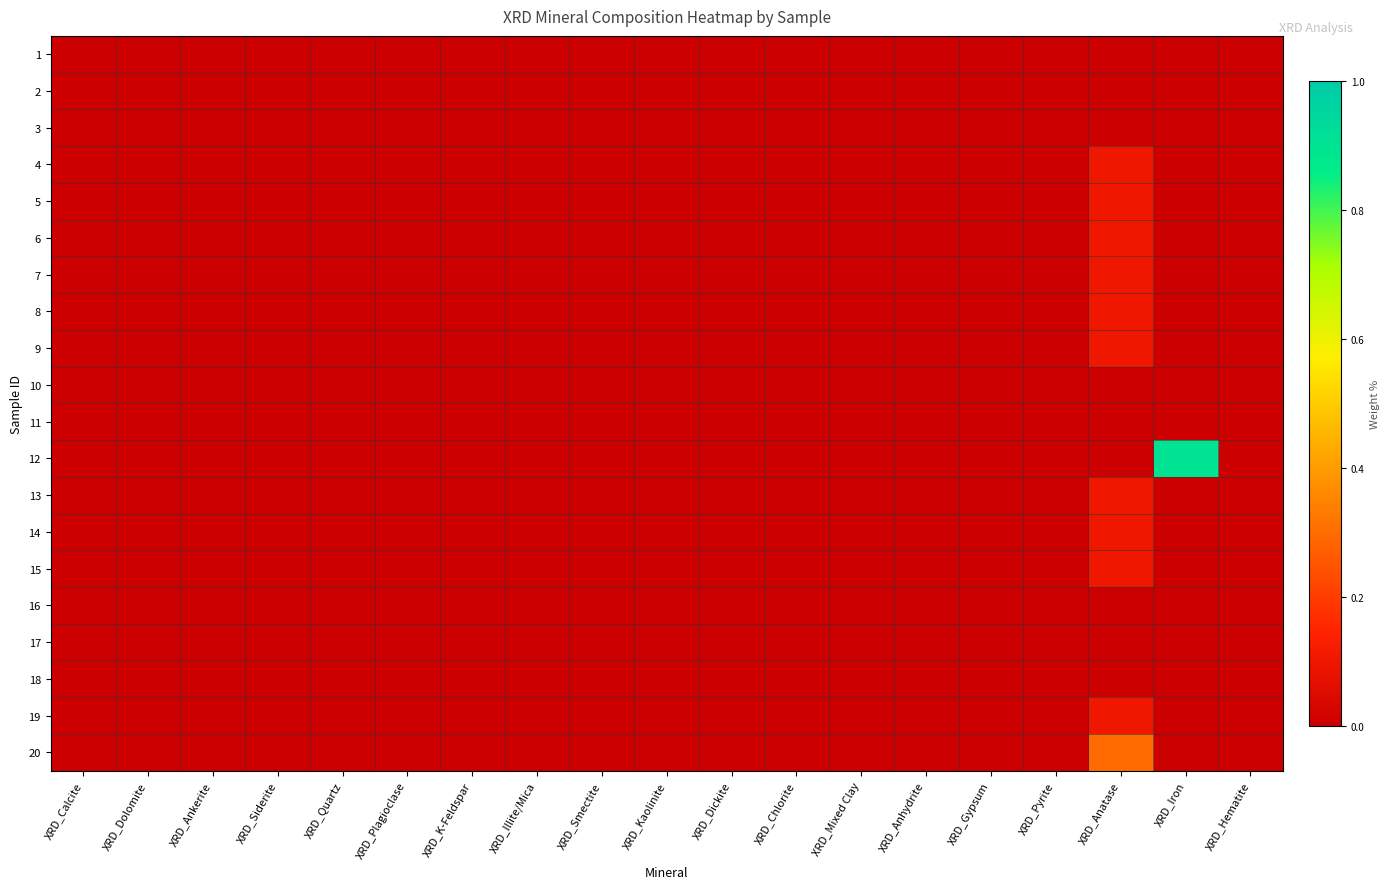

Reading left to right, extract all data points from this chart.

1: XRD_Calcite=0.0	XRD_Dolomite=0.0	XRD_Ankerite=0.0	XRD_Siderite=0.0	XRD_Quartz=0.0	XRD_Plagioclase=0.0	XRD_K-Feldspar=0.0	XRD_Illite/Mica=0.0	XRD_Smectite=0.0	XRD_Kaolinite=0.0	XRD_Dickite=0.0	XRD_Chlorite=0.0	XRD_Mixed Clay=0.0	XRD_Anhydrite=0.0	XRD_Gypsum=0.0	XRD_Pyrite=0.0	XRD_Anatase=0.0	XRD_Iron=0.0	XRD_Hematite=0.0
2: XRD_Calcite=0.0	XRD_Dolomite=0.0	XRD_Ankerite=0.0	XRD_Siderite=0.0	XRD_Quartz=0.0	XRD_Plagioclase=0.0	XRD_K-Feldspar=0.0	XRD_Illite/Mica=0.0	XRD_Smectite=0.0	XRD_Kaolinite=0.0	XRD_Dickite=0.0	XRD_Chlorite=0.0	XRD_Mixed Clay=0.0	XRD_Anhydrite=0.0	XRD_Gypsum=0.0	XRD_Pyrite=0.0	XRD_Anatase=0.0	XRD_Iron=0.0	XRD_Hematite=0.0
3: XRD_Calcite=0.0	XRD_Dolomite=0.0	XRD_Ankerite=0.0	XRD_Siderite=0.0	XRD_Quartz=0.0	XRD_Plagioclase=0.0	XRD_K-Feldspar=0.0	XRD_Illite/Mica=0.0	XRD_Smectite=0.0	XRD_Kaolinite=0.0	XRD_Dickite=0.0	XRD_Chlorite=0.0	XRD_Mixed Clay=0.0	XRD_Anhydrite=0.0	XRD_Gypsum=0.0	XRD_Pyrite=0.0	XRD_Anatase=0.0	XRD_Iron=0.0	XRD_Hematite=0.0
4: XRD_Calcite=0.0	XRD_Dolomite=0.0	XRD_Ankerite=0.0	XRD_Siderite=0.0	XRD_Quartz=0.0	XRD_Plagioclase=0.0	XRD_K-Feldspar=0.0	XRD_Illite/Mica=0.0	XRD_Smectite=0.0	XRD_Kaolinite=0.0	XRD_Dickite=0.0	XRD_Chlorite=0.0	XRD_Mixed Clay=0.0	XRD_Anhydrite=0.0	XRD_Gypsum=0.0	XRD_Pyrite=0.0	XRD_Anatase=0.1	XRD_Iron=0.0	XRD_Hematite=0.0
5: XRD_Calcite=0.0	XRD_Dolomite=0.0	XRD_Ankerite=0.0	XRD_Siderite=0.0	XRD_Quartz=0.0	XRD_Plagioclase=0.0	XRD_K-Feldspar=0.0	XRD_Illite/Mica=0.0	XRD_Smectite=0.0	XRD_Kaolinite=0.0	XRD_Dickite=0.0	XRD_Chlorite=0.0	XRD_Mixed Clay=0.0	XRD_Anhydrite=0.0	XRD_Gypsum=0.0	XRD_Pyrite=0.0	XRD_Anatase=0.1	XRD_Iron=0.0	XRD_Hematite=0.0
6: XRD_Calcite=0.0	XRD_Dolomite=0.0	XRD_Ankerite=0.0	XRD_Siderite=0.0	XRD_Quartz=0.0	XRD_Plagioclase=0.0	XRD_K-Feldspar=0.0	XRD_Illite/Mica=0.0	XRD_Smectite=0.0	XRD_Kaolinite=0.0	XRD_Dickite=0.0	XRD_Chlorite=0.0	XRD_Mixed Clay=0.0	XRD_Anhydrite=0.0	XRD_Gypsum=0.0	XRD_Pyrite=0.0	XRD_Anatase=0.1	XRD_Iron=0.0	XRD_Hematite=0.0
7: XRD_Calcite=0.0	XRD_Dolomite=0.0	XRD_Ankerite=0.0	XRD_Siderite=0.0	XRD_Quartz=0.0	XRD_Plagioclase=0.0	XRD_K-Feldspar=0.0	XRD_Illite/Mica=0.0	XRD_Smectite=0.0	XRD_Kaolinite=0.0	XRD_Dickite=0.0	XRD_Chlorite=0.0	XRD_Mixed Clay=0.0	XRD_Anhydrite=0.0	XRD_Gypsum=0.0	XRD_Pyrite=0.0	XRD_Anatase=0.1	XRD_Iron=0.0	XRD_Hematite=0.0
8: XRD_Calcite=0.0	XRD_Dolomite=0.0	XRD_Ankerite=0.0	XRD_Siderite=0.0	XRD_Quartz=0.0	XRD_Plagioclase=0.0	XRD_K-Feldspar=0.0	XRD_Illite/Mica=0.0	XRD_Smectite=0.0	XRD_Kaolinite=0.0	XRD_Dickite=0.0	XRD_Chlorite=0.0	XRD_Mixed Clay=0.0	XRD_Anhydrite=0.0	XRD_Gypsum=0.0	XRD_Pyrite=0.0	XRD_Anatase=0.1	XRD_Iron=0.0	XRD_Hematite=0.0
9: XRD_Calcite=0.0	XRD_Dolomite=0.0	XRD_Ankerite=0.0	XRD_Siderite=0.0	XRD_Quartz=0.0	XRD_Plagioclase=0.0	XRD_K-Feldspar=0.0	XRD_Illite/Mica=0.0	XRD_Smectite=0.0	XRD_Kaolinite=0.0	XRD_Dickite=0.0	XRD_Chlorite=0.0	XRD_Mixed Clay=0.0	XRD_Anhydrite=0.0	XRD_Gypsum=0.0	XRD_Pyrite=0.0	XRD_Anatase=0.1	XRD_Iron=0.0	XRD_Hematite=0.0
10: XRD_Calcite=0.0	XRD_Dolomite=0.0	XRD_Ankerite=0.0	XRD_Siderite=0.0	XRD_Quartz=0.0	XRD_Plagioclase=0.0	XRD_K-Feldspar=0.0	XRD_Illite/Mica=0.0	XRD_Smectite=0.0	XRD_Kaolinite=0.0	XRD_Dickite=0.0	XRD_Chlorite=0.0	XRD_Mixed Clay=0.0	XRD_Anhydrite=0.0	XRD_Gypsum=0.0	XRD_Pyrite=0.0	XRD_Anatase=0.0	XRD_Iron=0.0	XRD_Hematite=0.0
11: XRD_Calcite=0.0	XRD_Dolomite=0.0	XRD_Ankerite=0.0	XRD_Siderite=0.0	XRD_Quartz=0.0	XRD_Plagioclase=0.0	XRD_K-Feldspar=0.0	XRD_Illite/Mica=0.0	XRD_Smectite=0.0	XRD_Kaolinite=0.0	XRD_Dickite=0.0	XRD_Chlorite=0.0	XRD_Mixed Clay=0.0	XRD_Anhydrite=0.0	XRD_Gypsum=0.0	XRD_Pyrite=0.0	XRD_Anatase=0.0	XRD_Iron=0.0	XRD_Hematite=0.0
12: XRD_Calcite=0.0	XRD_Dolomite=0.0	XRD_Ankerite=0.0	XRD_Siderite=0.0	XRD_Quartz=0.0	XRD_Plagioclase=0.0	XRD_K-Feldspar=0.0	XRD_Illite/Mica=0.0	XRD_Smectite=0.0	XRD_Kaolinite=0.0	XRD_Dickite=0.0	XRD_Chlorite=0.0	XRD_Mixed Clay=0.0	XRD_Anhydrite=0.0	XRD_Gypsum=0.0	XRD_Pyrite=0.0	XRD_Anatase=0.0	XRD_Iron=0.9	XRD_Hematite=0.0
13: XRD_Calcite=0.0	XRD_Dolomite=0.0	XRD_Ankerite=0.0	XRD_Siderite=0.0	XRD_Quartz=0.0	XRD_Plagioclase=0.0	XRD_K-Feldspar=0.0	XRD_Illite/Mica=0.0	XRD_Smectite=0.0	XRD_Kaolinite=0.0	XRD_Dickite=0.0	XRD_Chlorite=0.0	XRD_Mixed Clay=0.0	XRD_Anhydrite=0.0	XRD_Gypsum=0.0	XRD_Pyrite=0.0	XRD_Anatase=0.1	XRD_Iron=0.0	XRD_Hematite=0.0
14: XRD_Calcite=0.0	XRD_Dolomite=0.0	XRD_Ankerite=0.0	XRD_Siderite=0.0	XRD_Quartz=0.0	XRD_Plagioclase=0.0	XRD_K-Feldspar=0.0	XRD_Illite/Mica=0.0	XRD_Smectite=0.0	XRD_Kaolinite=0.0	XRD_Dickite=0.0	XRD_Chlorite=0.0	XRD_Mixed Clay=0.0	XRD_Anhydrite=0.0	XRD_Gypsum=0.0	XRD_Pyrite=0.0	XRD_Anatase=0.1	XRD_Iron=0.0	XRD_Hematite=0.0
15: XRD_Calcite=0.0	XRD_Dolomite=0.0	XRD_Ankerite=0.0	XRD_Siderite=0.0	XRD_Quartz=0.0	XRD_Plagioclase=0.0	XRD_K-Feldspar=0.0	XRD_Illite/Mica=0.0	XRD_Smectite=0.0	XRD_Kaolinite=0.0	XRD_Dickite=0.0	XRD_Chlorite=0.0	XRD_Mixed Clay=0.0	XRD_Anhydrite=0.0	XRD_Gypsum=0.0	XRD_Pyrite=0.0	XRD_Anatase=0.1	XRD_Iron=0.0	XRD_Hematite=0.0
16: XRD_Calcite=0.0	XRD_Dolomite=0.0	XRD_Ankerite=0.0	XRD_Siderite=0.0	XRD_Quartz=0.0	XRD_Plagioclase=0.0	XRD_K-Feldspar=0.0	XRD_Illite/Mica=0.0	XRD_Smectite=0.0	XRD_Kaolinite=0.0	XRD_Dickite=0.0	XRD_Chlorite=0.0	XRD_Mixed Clay=0.0	XRD_Anhydrite=0.0	XRD_Gypsum=0.0	XRD_Pyrite=0.0	XRD_Anatase=0.0	XRD_Iron=0.0	XRD_Hematite=0.0
17: XRD_Calcite=0.0	XRD_Dolomite=0.0	XRD_Ankerite=0.0	XRD_Siderite=0.0	XRD_Quartz=0.0	XRD_Plagioclase=0.0	XRD_K-Feldspar=0.0	XRD_Illite/Mica=0.0	XRD_Smectite=0.0	XRD_Kaolinite=0.0	XRD_Dickite=0.0	XRD_Chlorite=0.0	XRD_Mixed Clay=0.0	XRD_Anhydrite=0.0	XRD_Gypsum=0.0	XRD_Pyrite=0.0	XRD_Anatase=0.0	XRD_Iron=0.0	XRD_Hematite=0.0
18: XRD_Calcite=0.0	XRD_Dolomite=0.0	XRD_Ankerite=0.0	XRD_Siderite=0.0	XRD_Quartz=0.0	XRD_Plagioclase=0.0	XRD_K-Feldspar=0.0	XRD_Illite/Mica=0.0	XRD_Smectite=0.0	XRD_Kaolinite=0.0	XRD_Dickite=0.0	XRD_Chlorite=0.0	XRD_Mixed Clay=0.0	XRD_Anhydrite=0.0	XRD_Gypsum=0.0	XRD_Pyrite=0.0	XRD_Anatase=0.0	XRD_Iron=0.0	XRD_Hematite=0.0
19: XRD_Calcite=0.0	XRD_Dolomite=0.0	XRD_Ankerite=0.0	XRD_Siderite=0.0	XRD_Quartz=0.0	XRD_Plagioclase=0.0	XRD_K-Feldspar=0.0	XRD_Illite/Mica=0.0	XRD_Smectite=0.0	XRD_Kaolinite=0.0	XRD_Dickite=0.0	XRD_Chlorite=0.0	XRD_Mixed Clay=0.0	XRD_Anhydrite=0.0	XRD_Gypsum=0.0	XRD_Pyrite=0.0	XRD_Anatase=0.1	XRD_Iron=0.0	XRD_Hematite=0.0
20: XRD_Calcite=0.0	XRD_Dolomite=0.0	XRD_Ankerite=0.0	XRD_Siderite=0.0	XRD_Quartz=0.0	XRD_Plagioclase=0.0	XRD_K-Feldspar=0.0	XRD_Illite/Mica=0.0	XRD_Smectite=0.0	XRD_Kaolinite=0.0	XRD_Dickite=0.0	XRD_Chlorite=0.0	XRD_Mixed Clay=0.0	XRD_Anhydrite=0.0	XRD_Gypsum=0.0	XRD_Pyrite=0.0	XRD_Anatase=0.3	XRD_Iron=0.0	XRD_Hematite=0.0